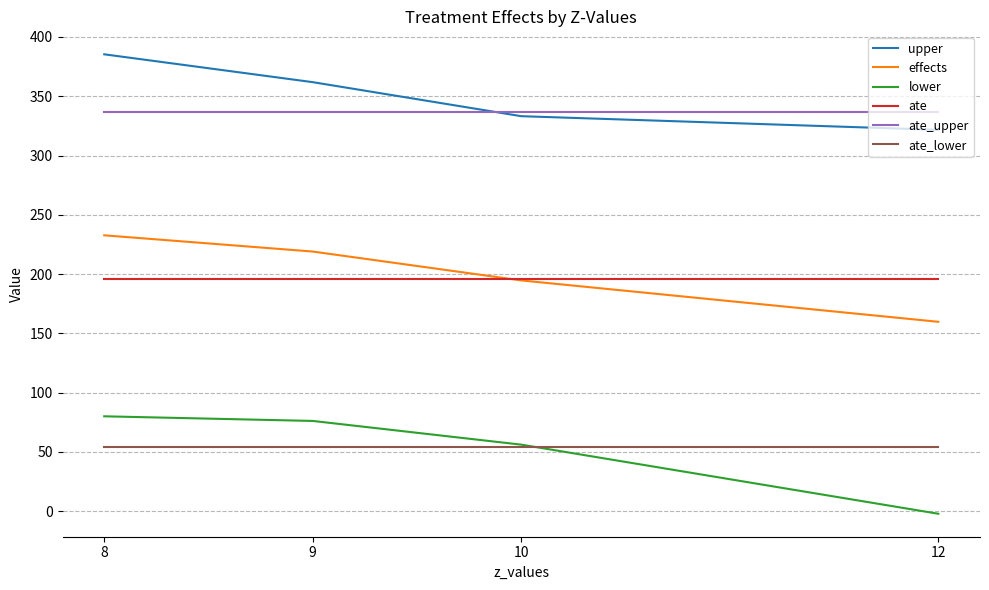

How many lines are shown in the chart?

6